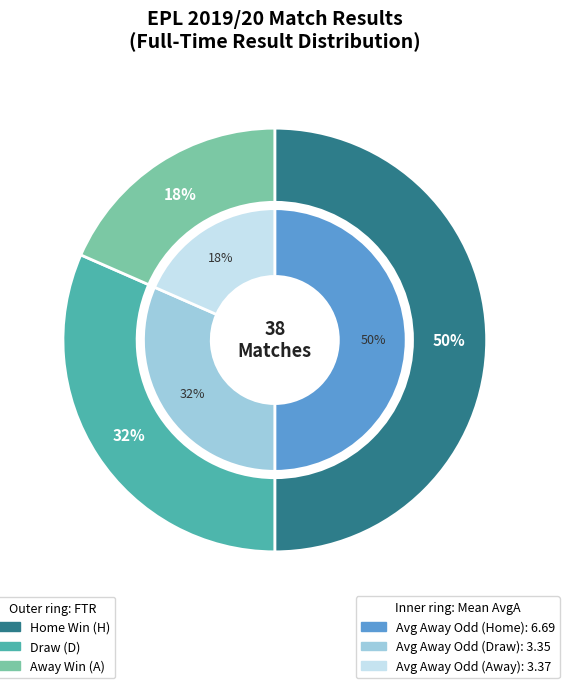

The D slice represents 40% of the pie. True or false?

False